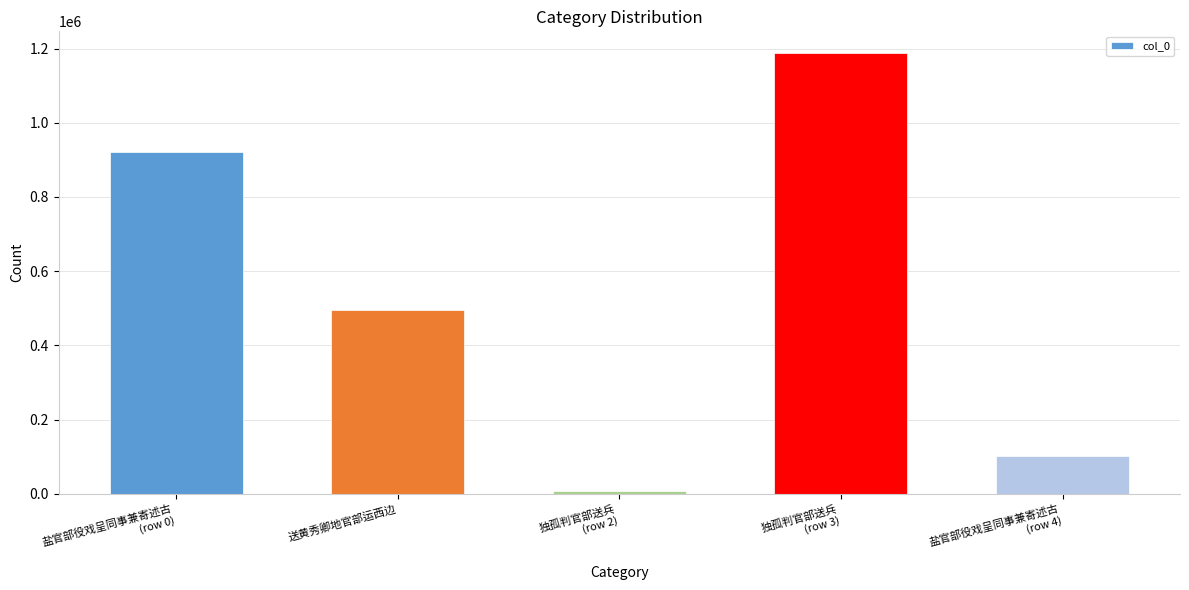

How many bars are there in total?

5